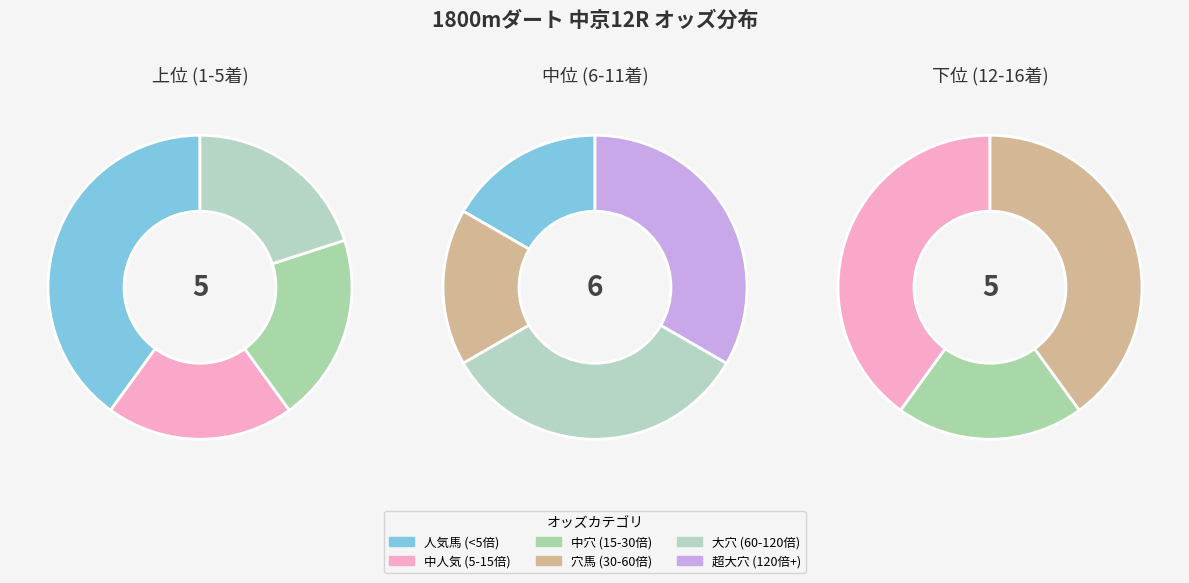

Is it true that タイセイクルーズ is 1% of the pie?

False